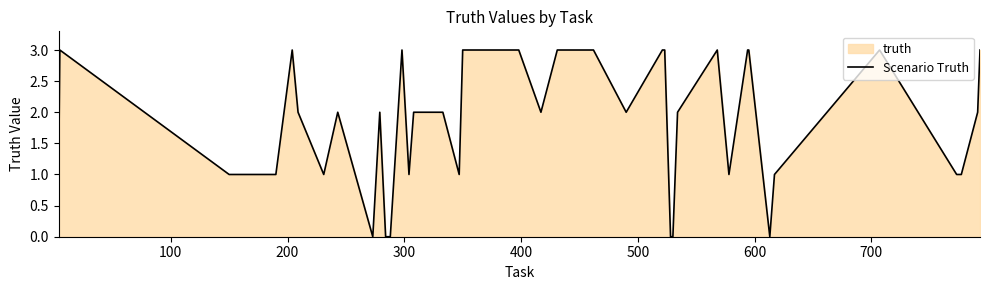

Does the chart display data point markers on the line(s)?

No